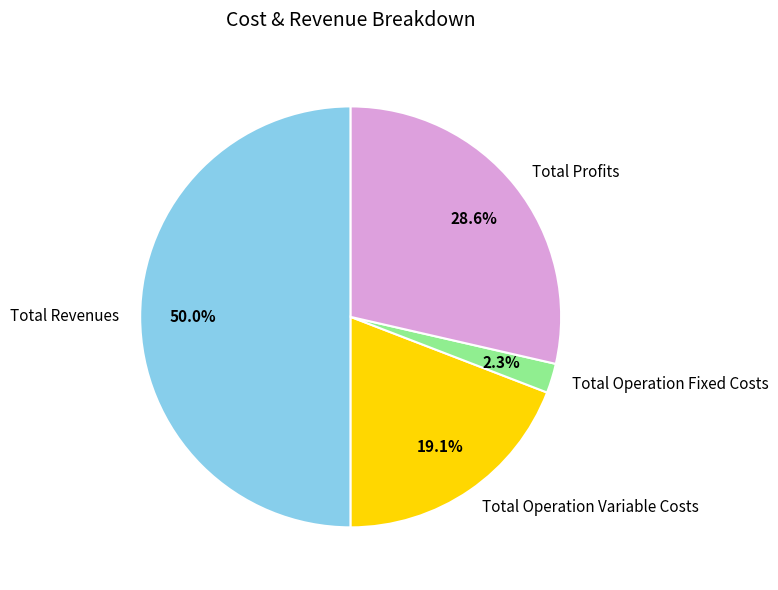

Which slice is the smallest?

Total Operation Fixed Costs